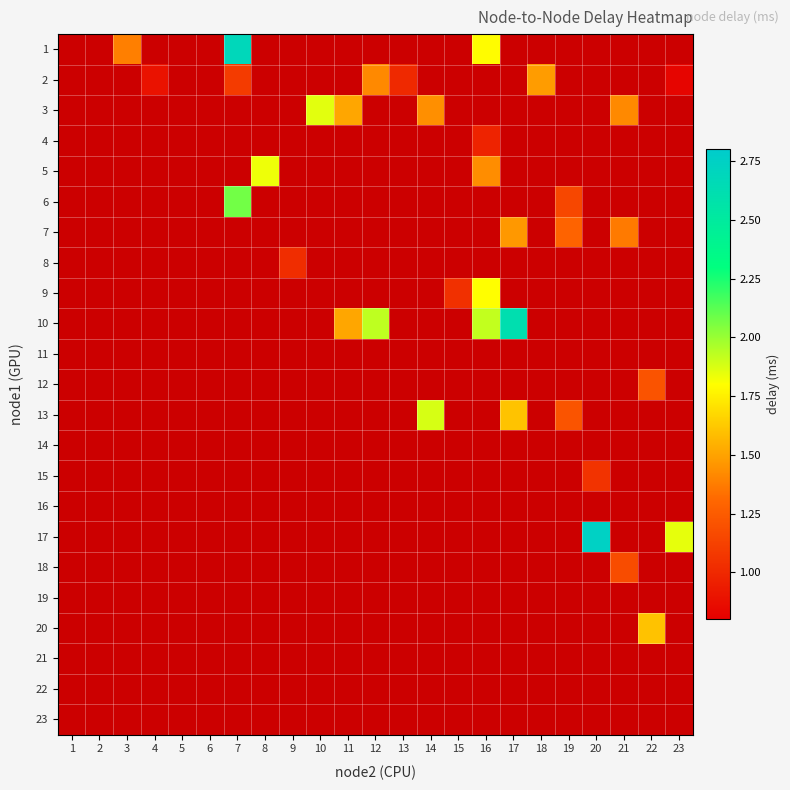

What is the approximate value of 8 at 9?

1.0